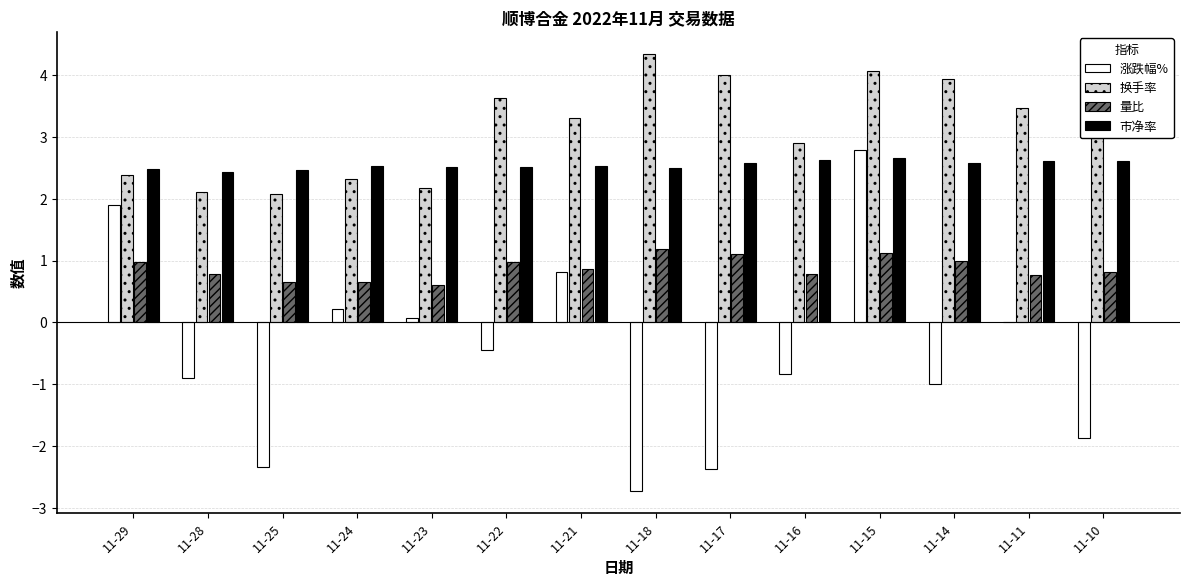

The value of 市净率 at 11-23 is 1.3. True or false?

False